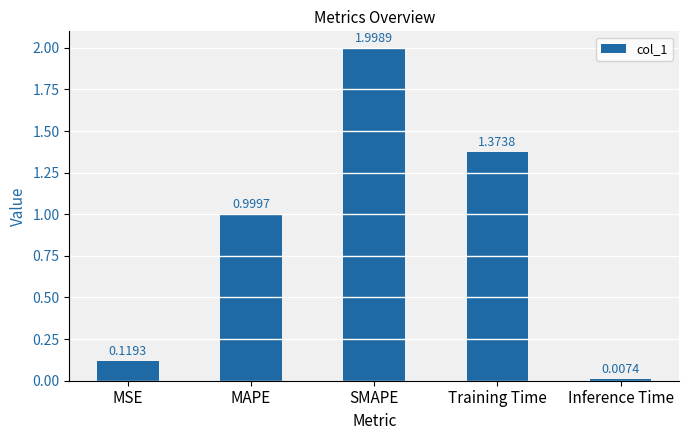

What is the label of the 4th bar from the right?

MAPE